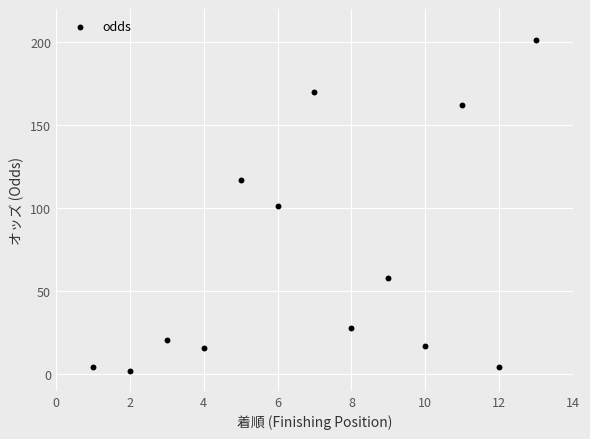

What is the range of X values (max minus min)?

12.0